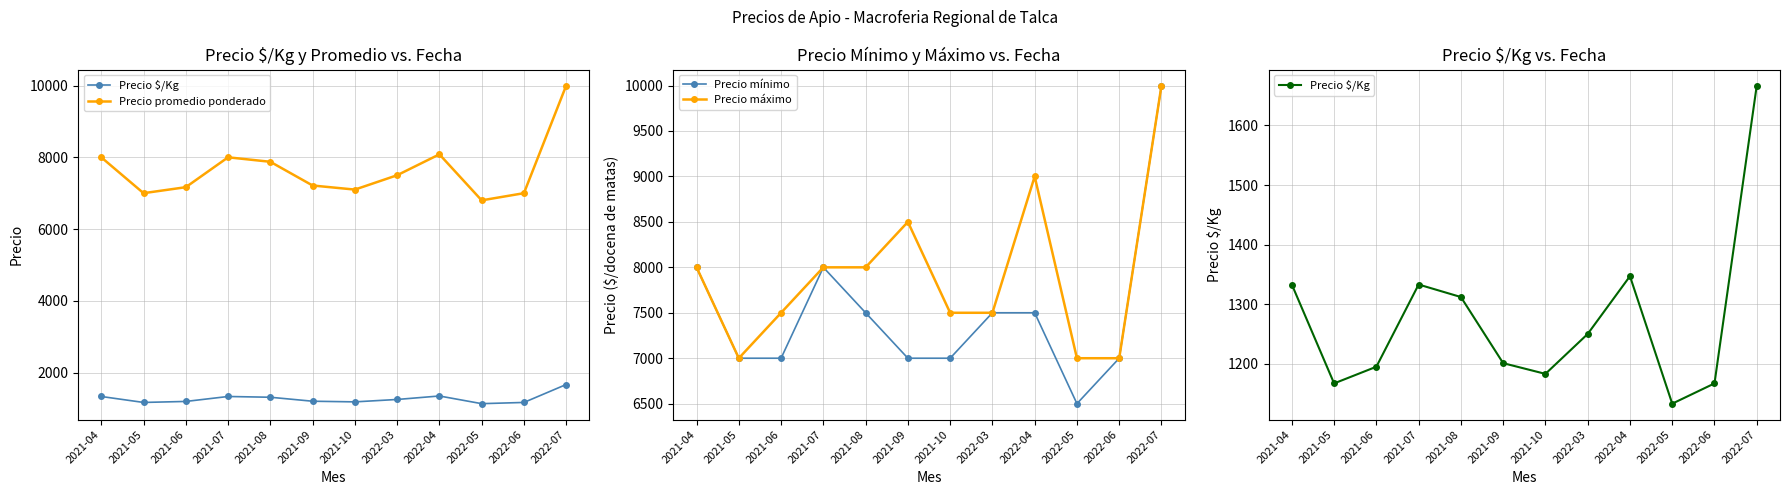

Count the number of data series in this chart.

4